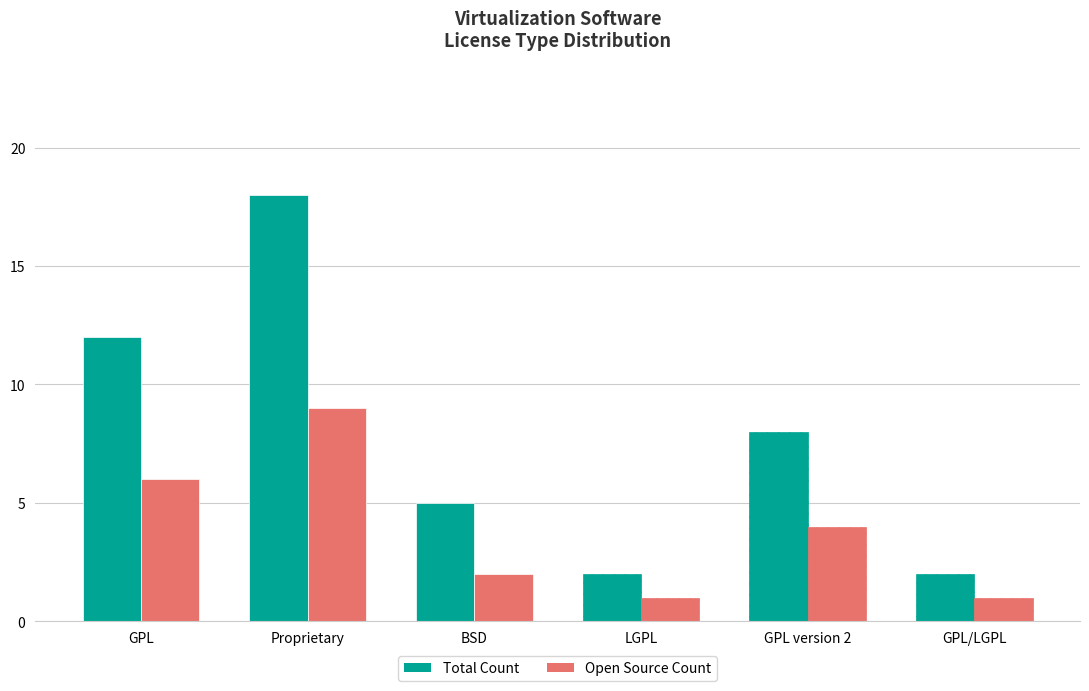

What is the difference between the highest and lowest values at BSD?

3